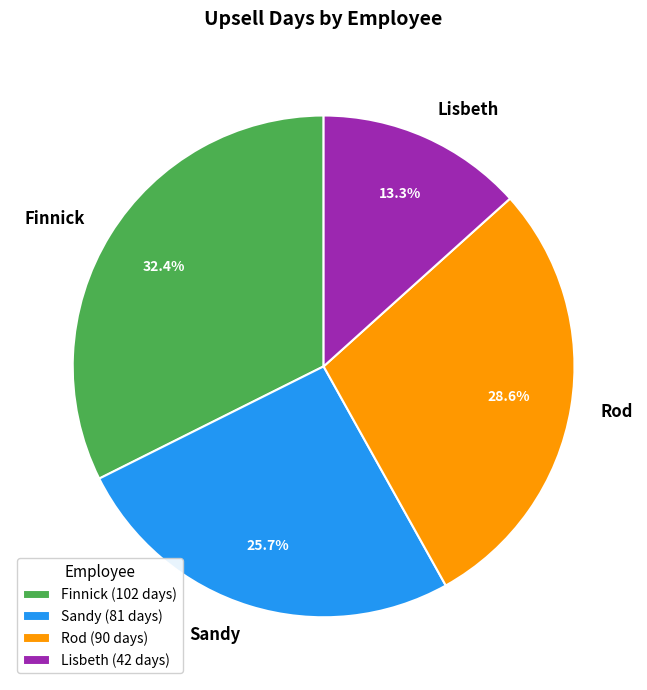

To the nearest percent, what percentage of the pie is Rod?

29%